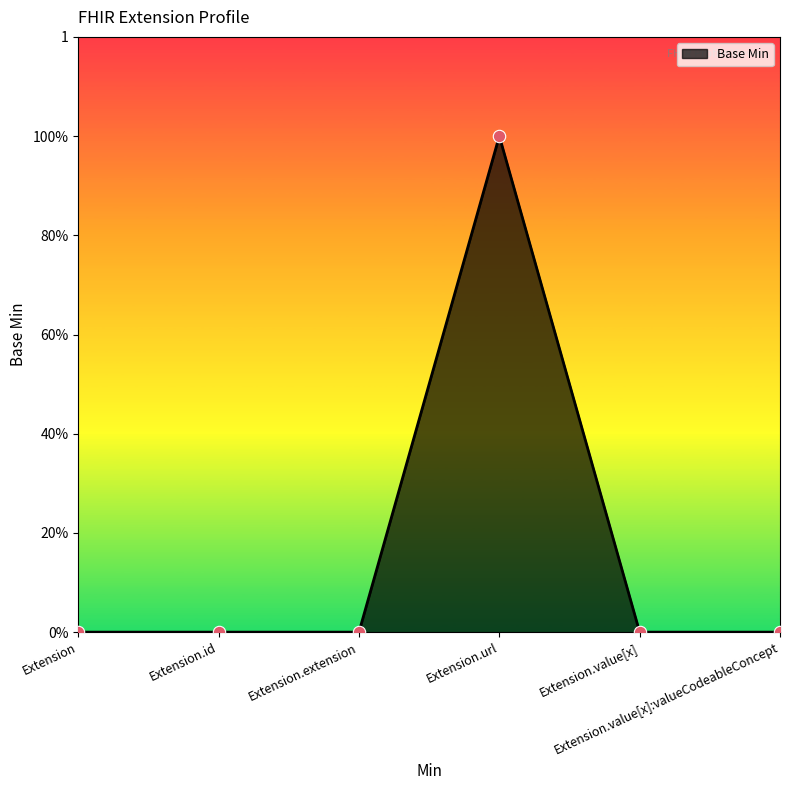

Which has a higher value, Extension.value[x] or Extension?

Extension.value[x]